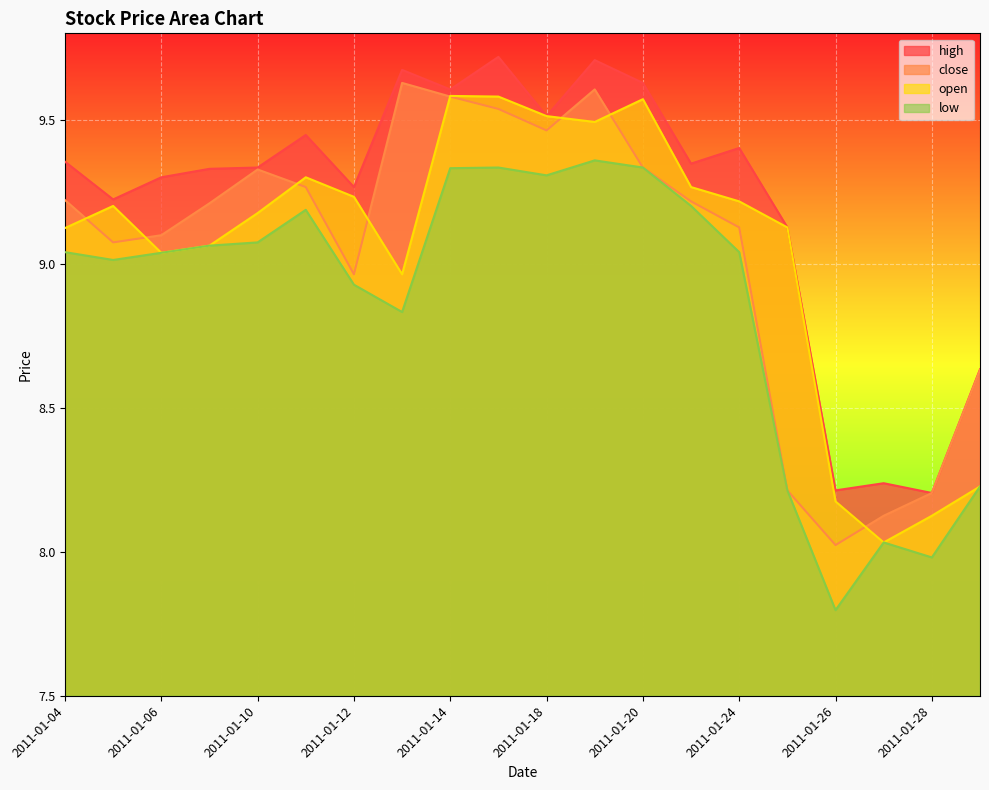

Which series has the widest spread of values?

close